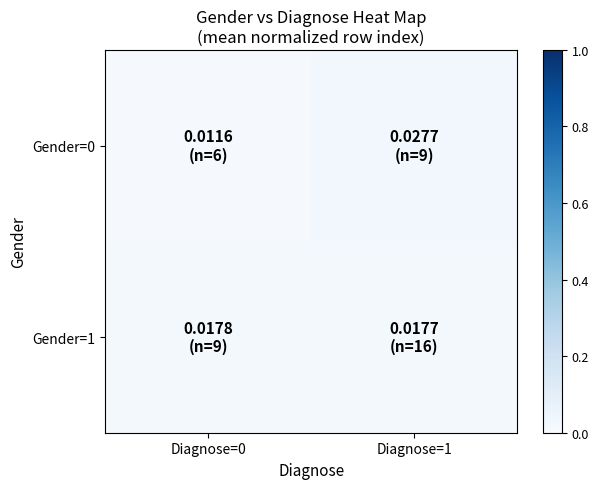

At which category does the chart reach its minimum across all series?

Diagnose=0